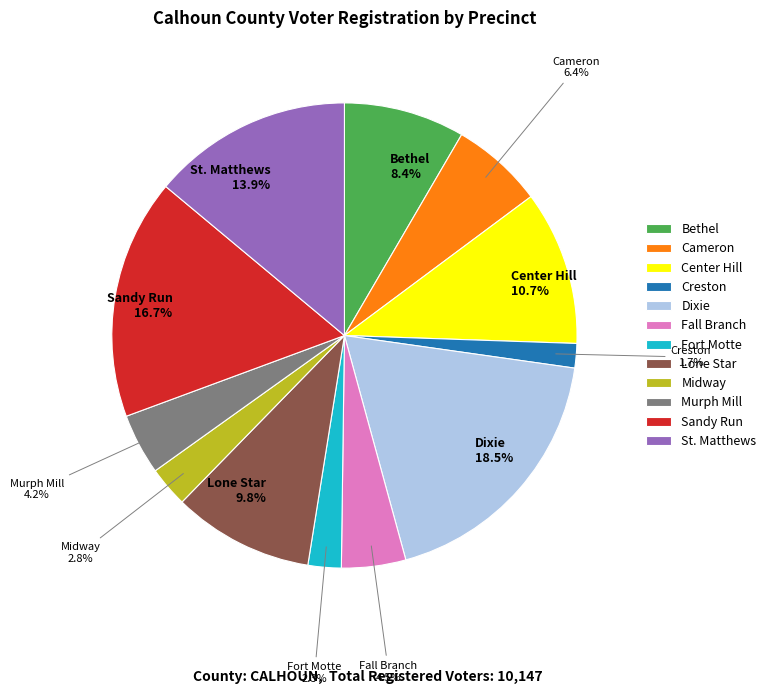

To the nearest percent, what is the average slice percentage?

8%